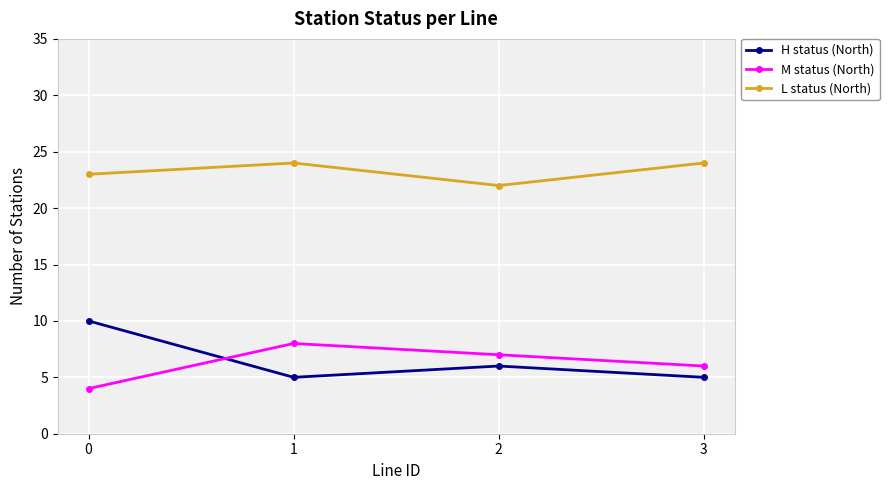

Count the L status (North) values in the range 23 to 24.

3